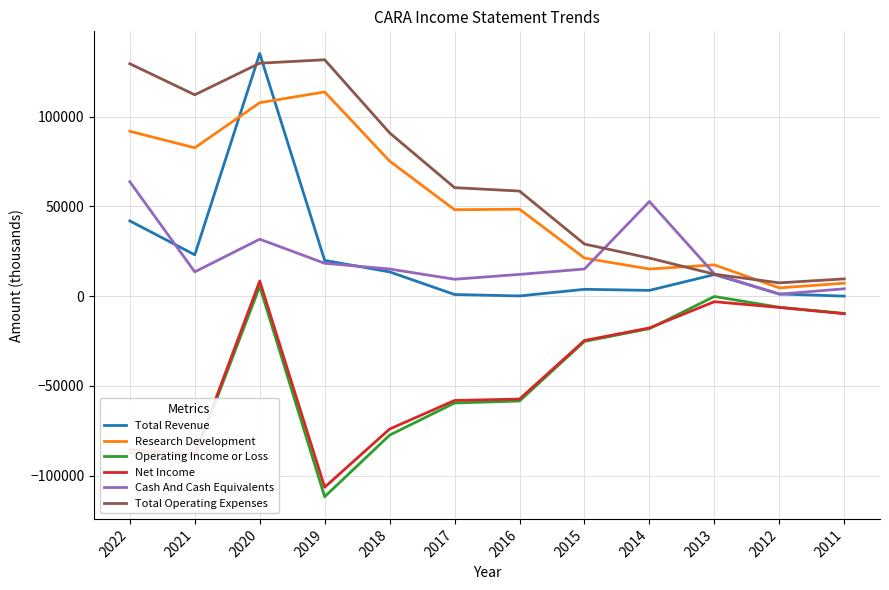

What is the average value of the Total Operating Expenses series?

66000